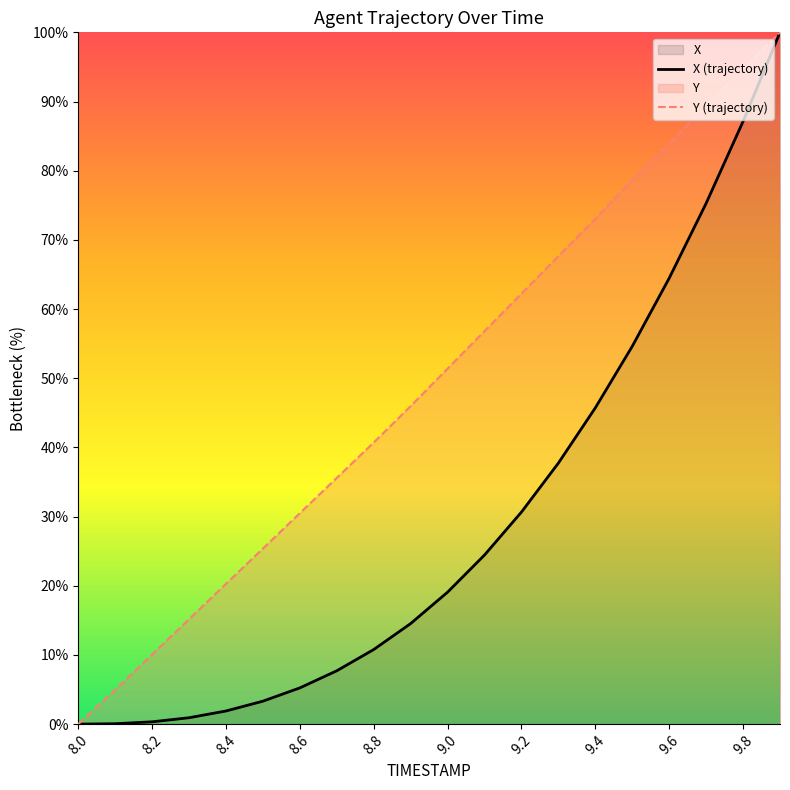

At which label does Y (trajectory) first exceed 51?

9.0